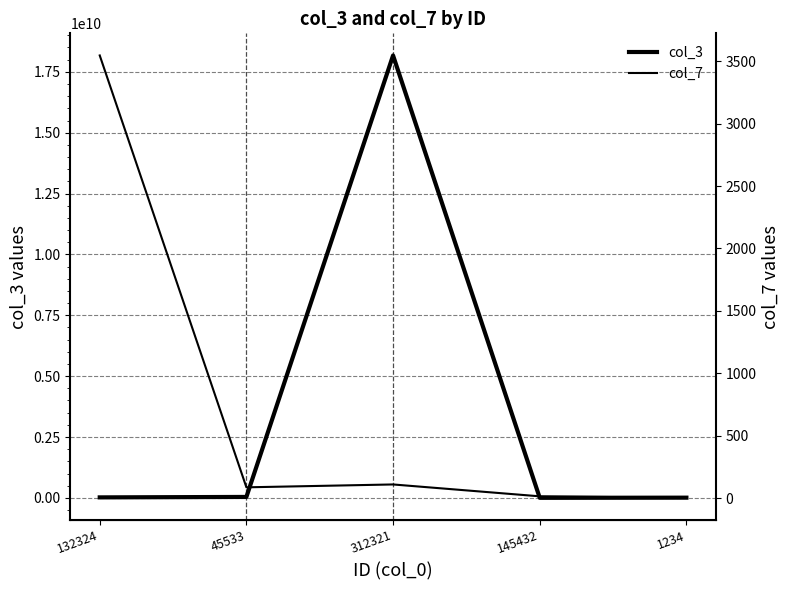

The value of col_3 at 45533 is 64096209. True or false?

False